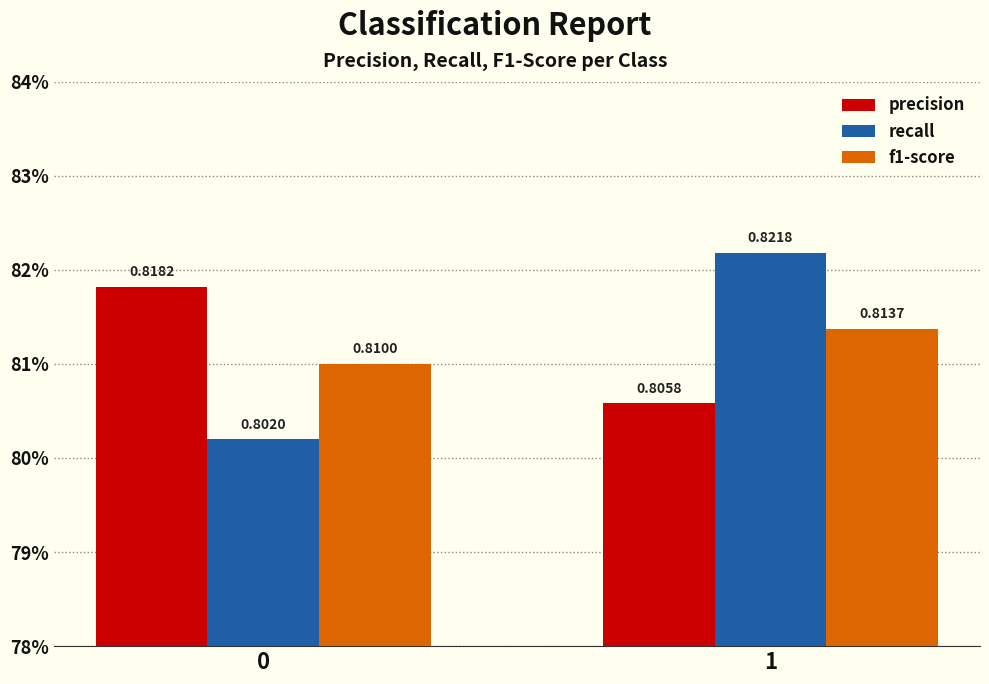

Which series has the largest total across all categories?

precision